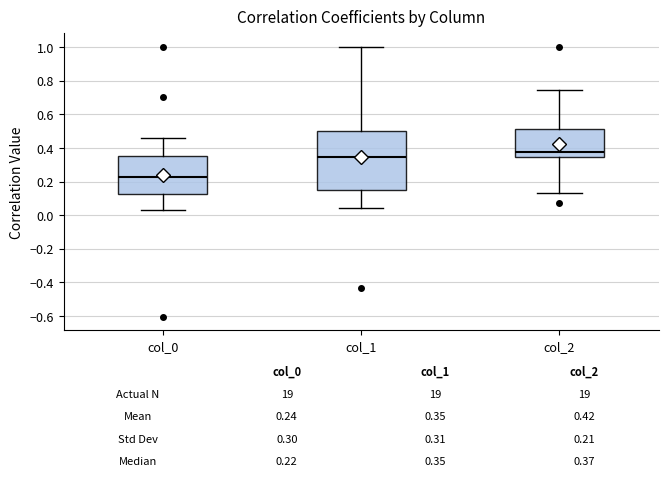

Which box has the highest median line?

col_2